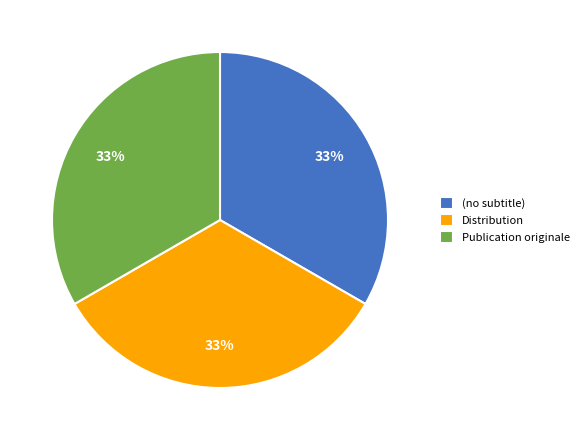

What is the ratio of the value at Publication originale to the value at Distribution?

1.0